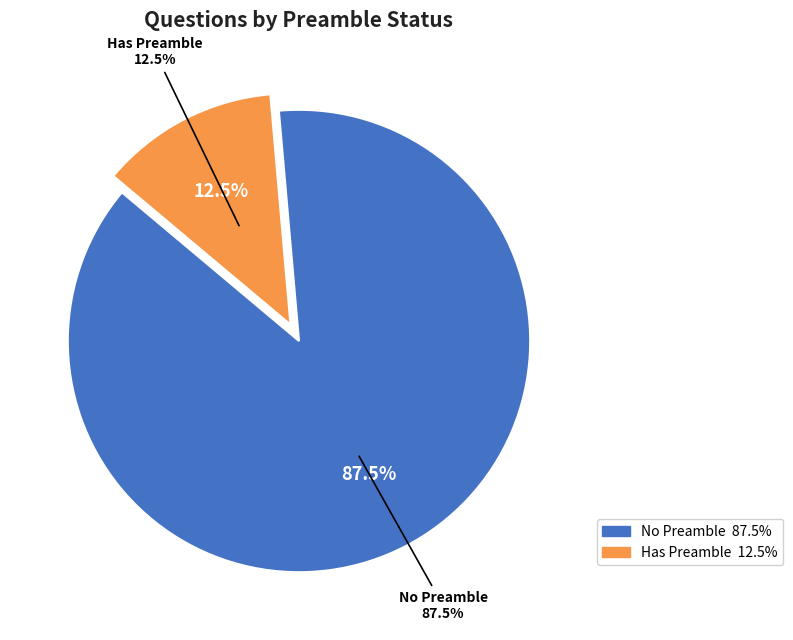

To the nearest percent, what is the difference between the largest and smallest slice percentages?

75%